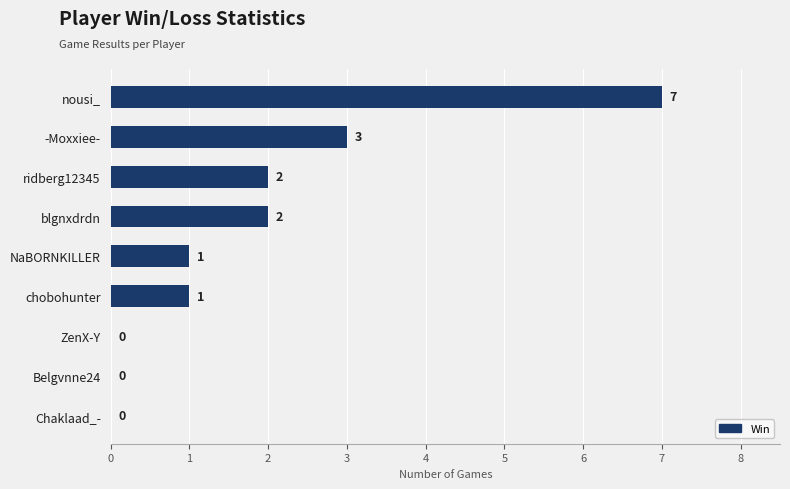

Between NaBORNKILLER and -Moxxiee-, which is larger?

-Moxxiee-